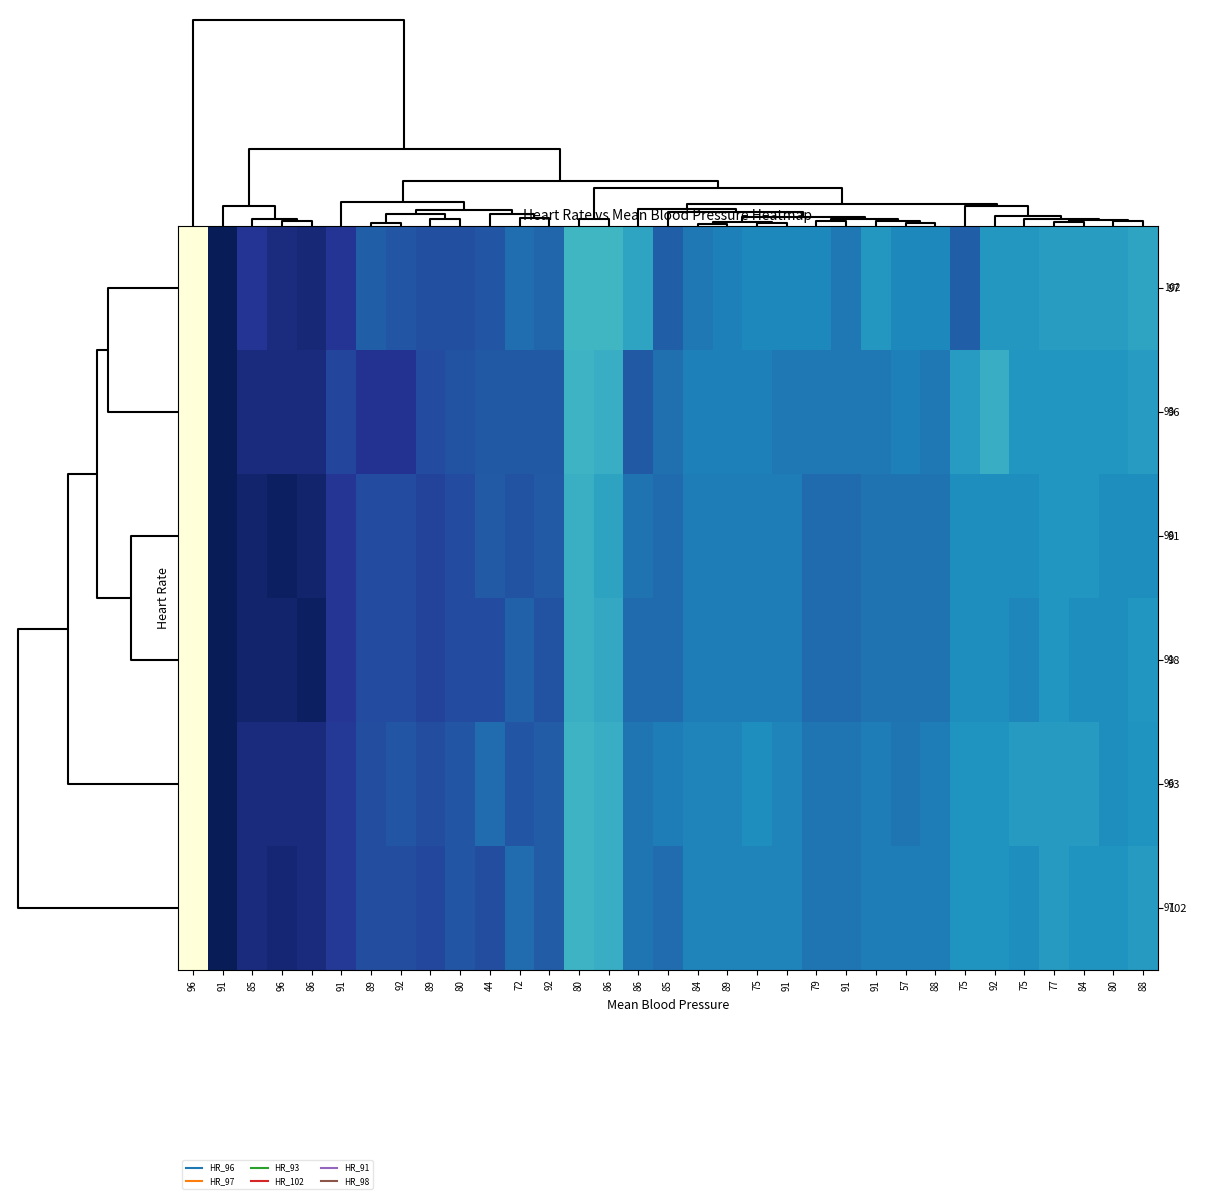

Count the number of data series in this chart.

6